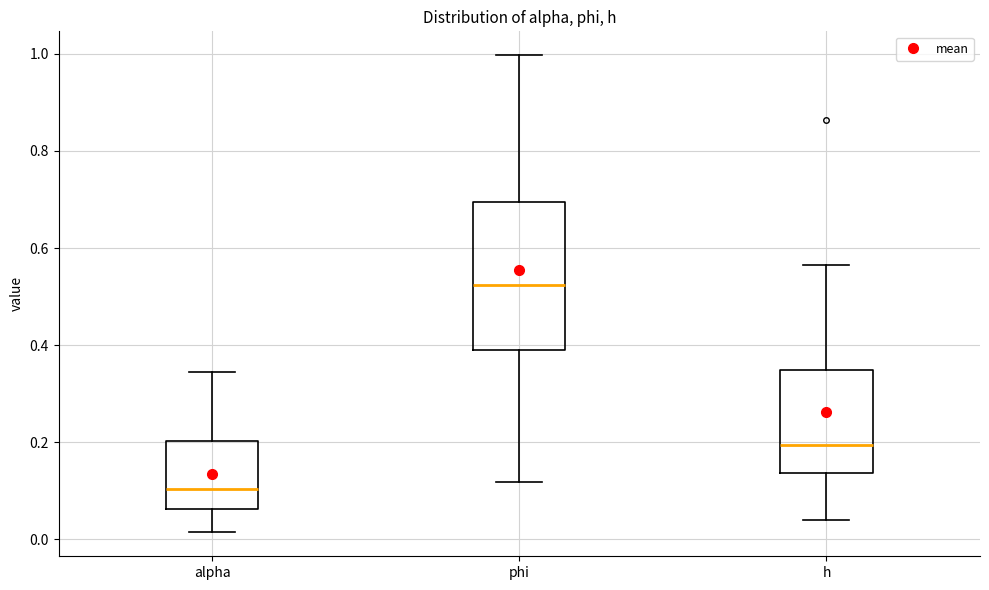

Reading left to right, transcribe this box plot: for each box, give where its median line is, the range the box spans, and where its two whiskers end, as read against the y-axis. The values are not printed on the chart, so give them approximately, as read against the axis.

alpha: median 0.10, box 0.06 to 0.20, whiskers 0.02 to 0.34
phi: median 0.52, box 0.40 to 0.70, whiskers 0.12 to 1.00
h: median 0.20, box 0.14 to 0.34, whiskers 0.04 to 0.56